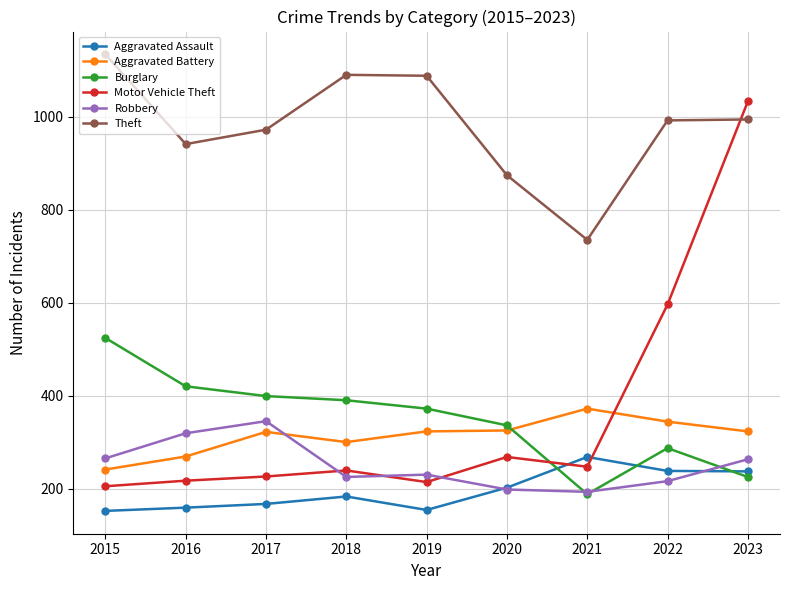

How many values in the Aggravated Battery series are below 323?

4